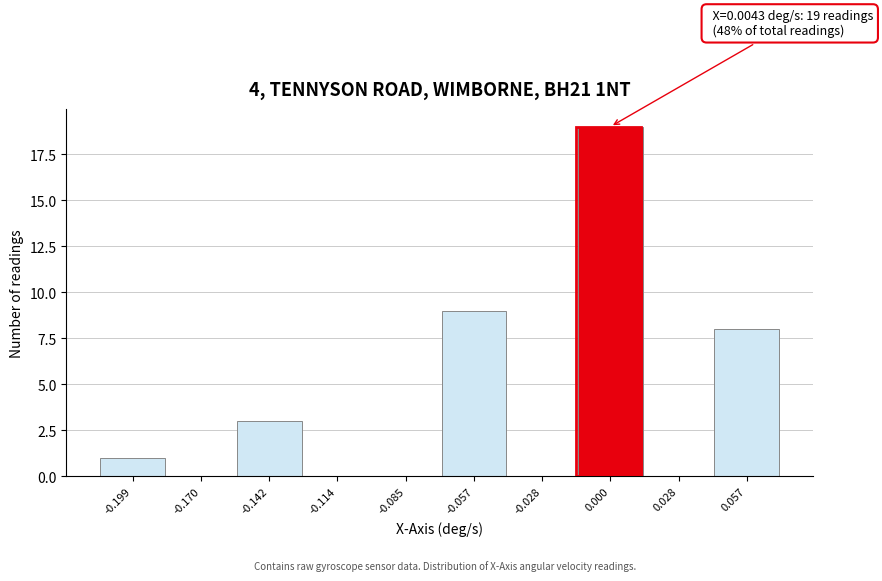

Reading left to right, transcribe all the data shown in this chart.

-0.199=1	-0.170=0	-0.142=3	-0.114=0	-0.085=0	-0.057=9	-0.028=0	0.000=19	0.028=0	0.057=8